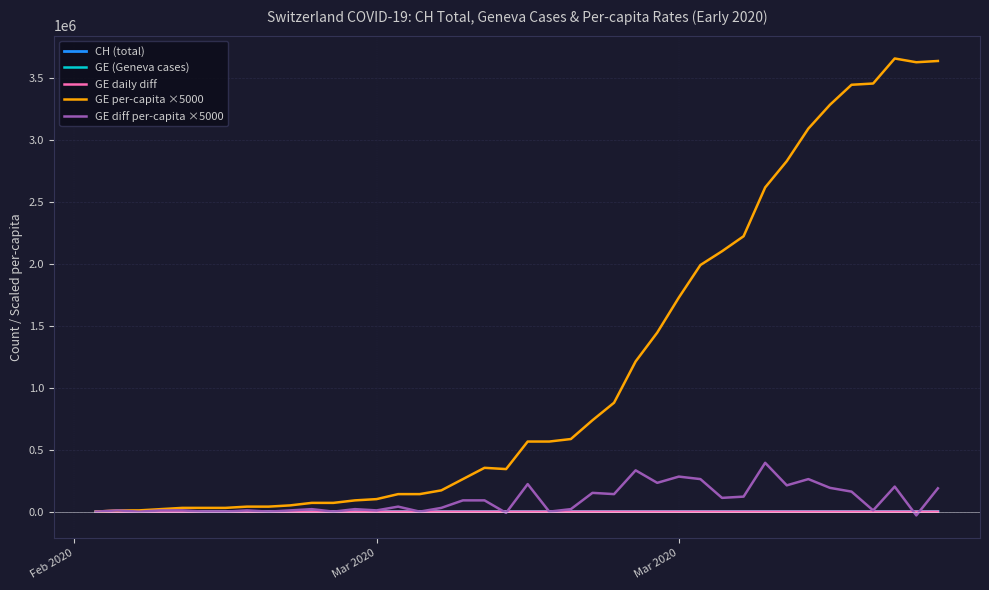

True or false: GE per-capita ×5000 has more than 0 points higher than both neighbors.

True